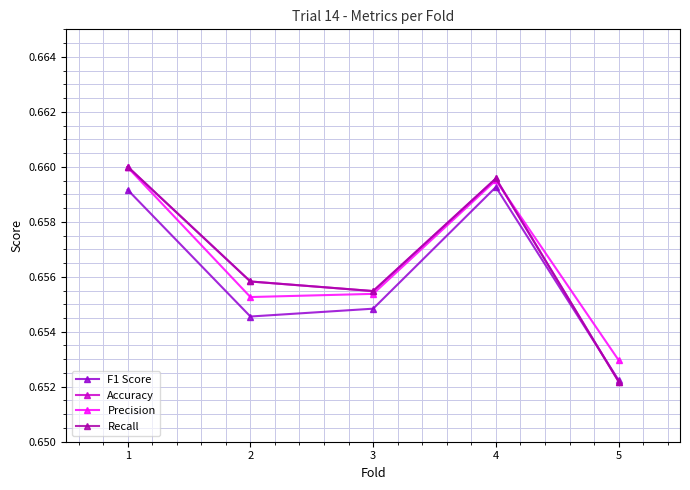

At which category does Recall reach its first local peak?

4